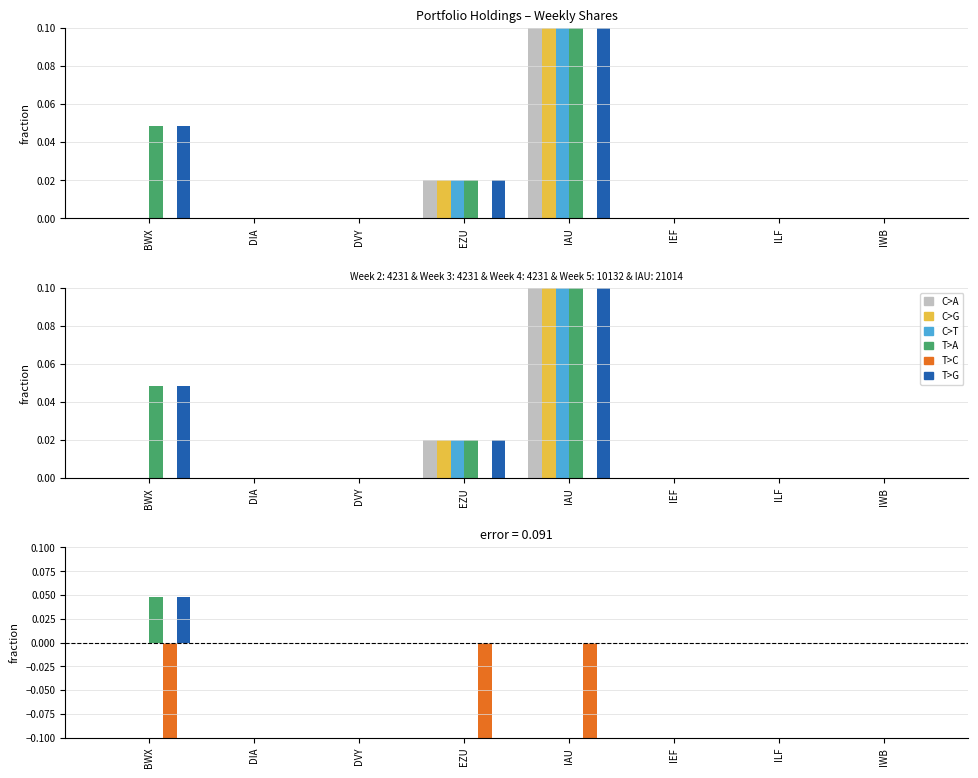

True or false: Week 3 has a value of 0.0 at IEF.

True